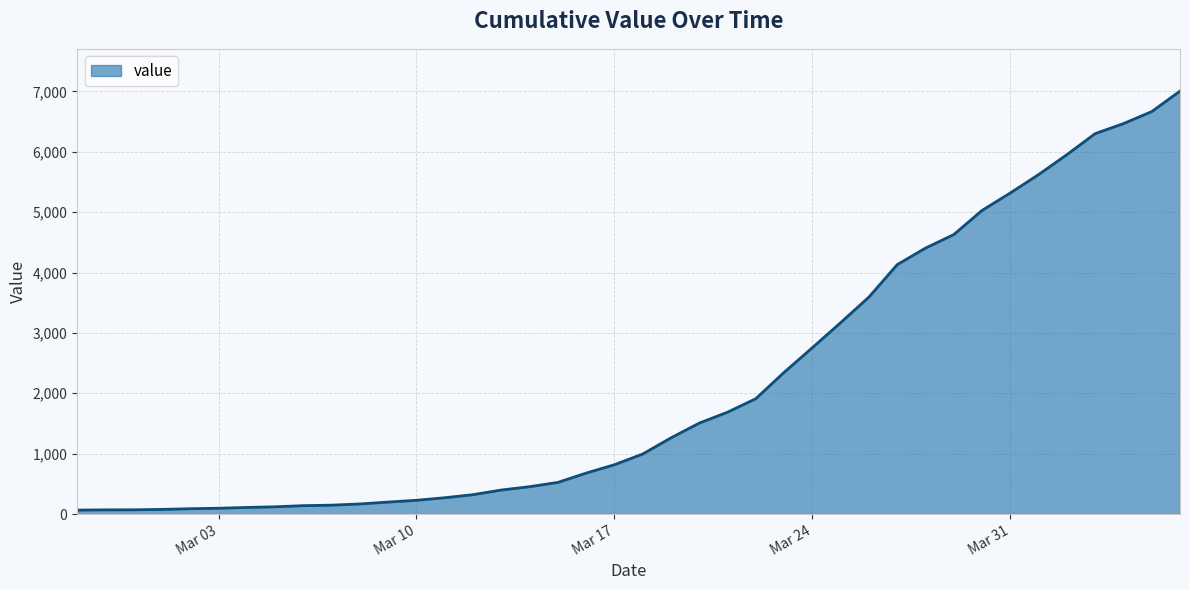

What is the difference between the maximum and minimum values?

6940